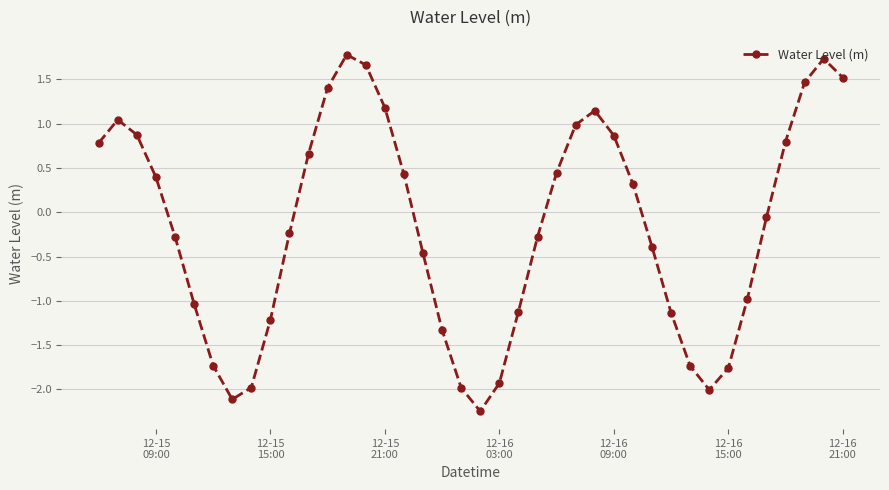

How many points are higher than both their immediate neighbors (excluding endpoints)?

4